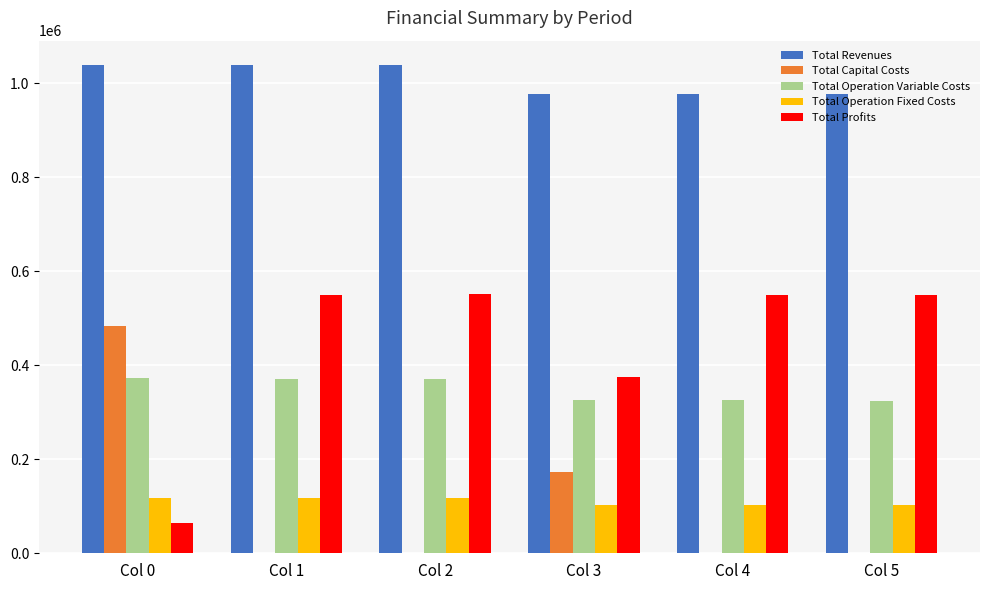

The Total Operation Variable Costs series shows 325273.6 at Col 4. True or false?

True